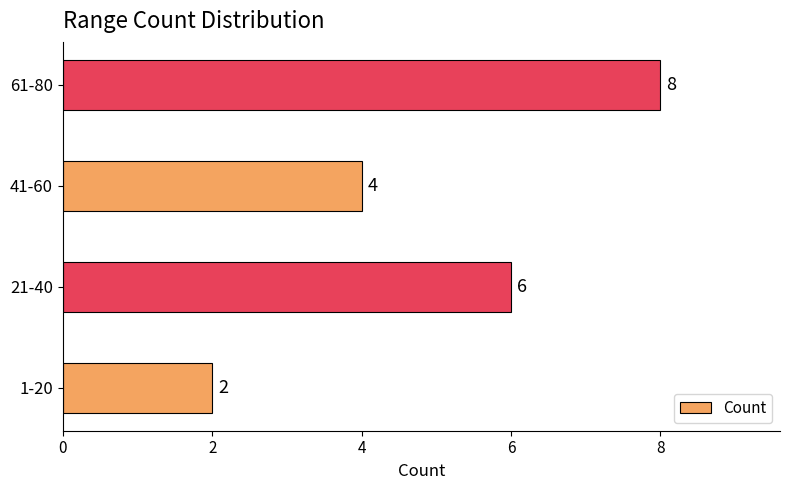

What is the change in value from 1-20 to 21-40?

+4